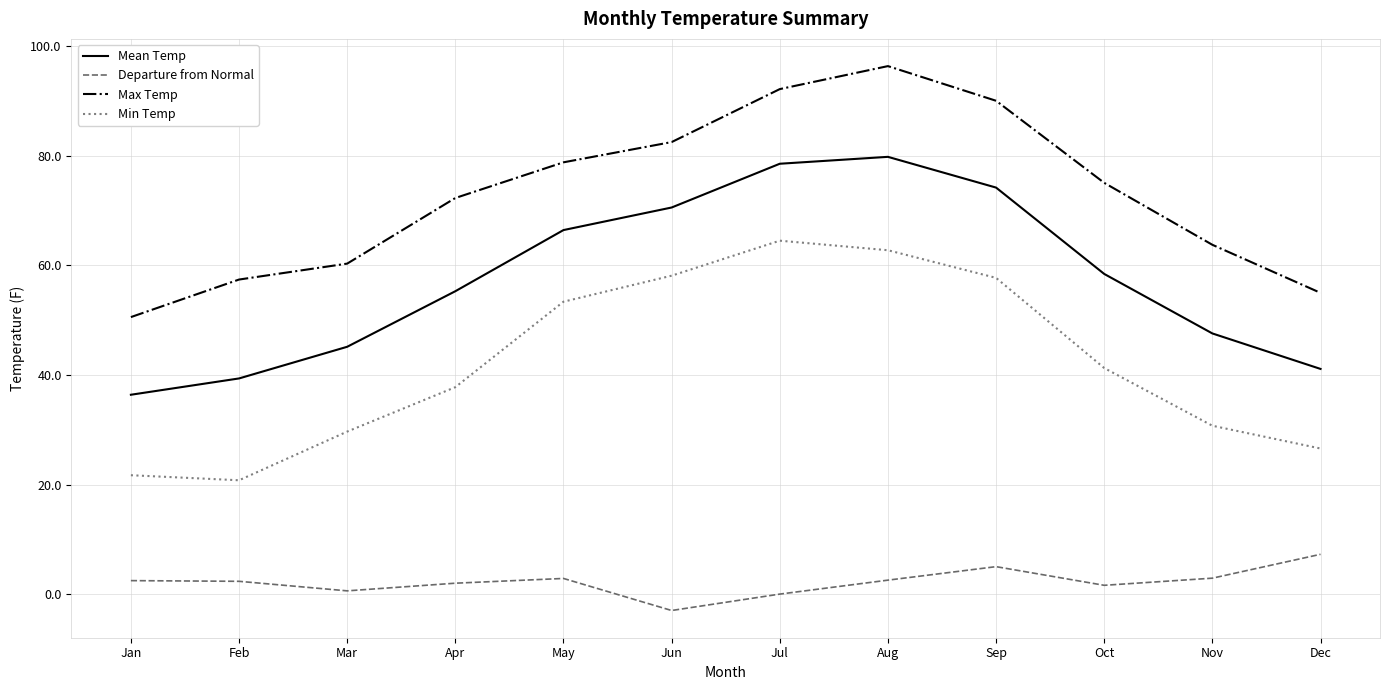

What is the difference between the highest and lowest values at Dec?

47.7